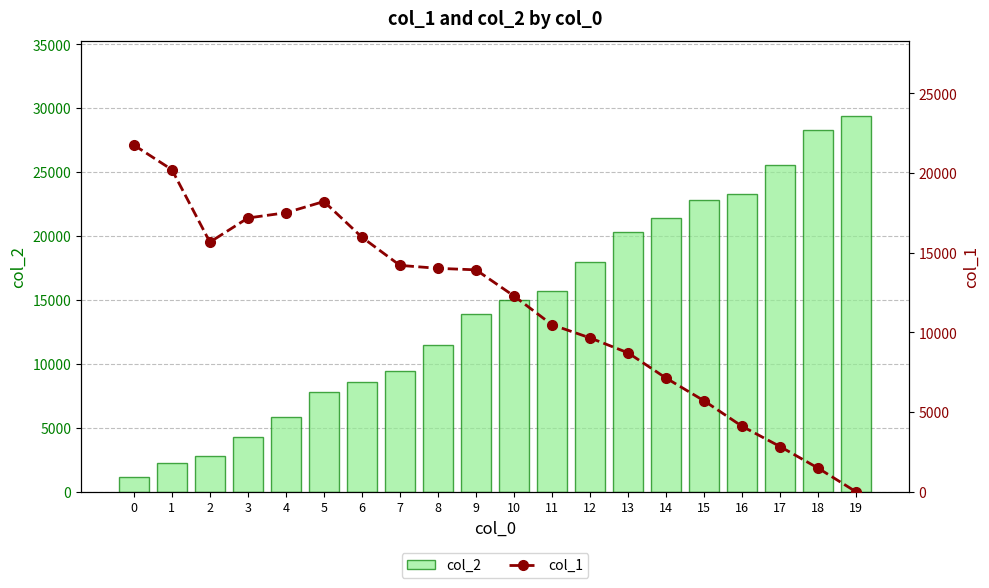

What are all the series names shown in the legend?

col_2, col_1